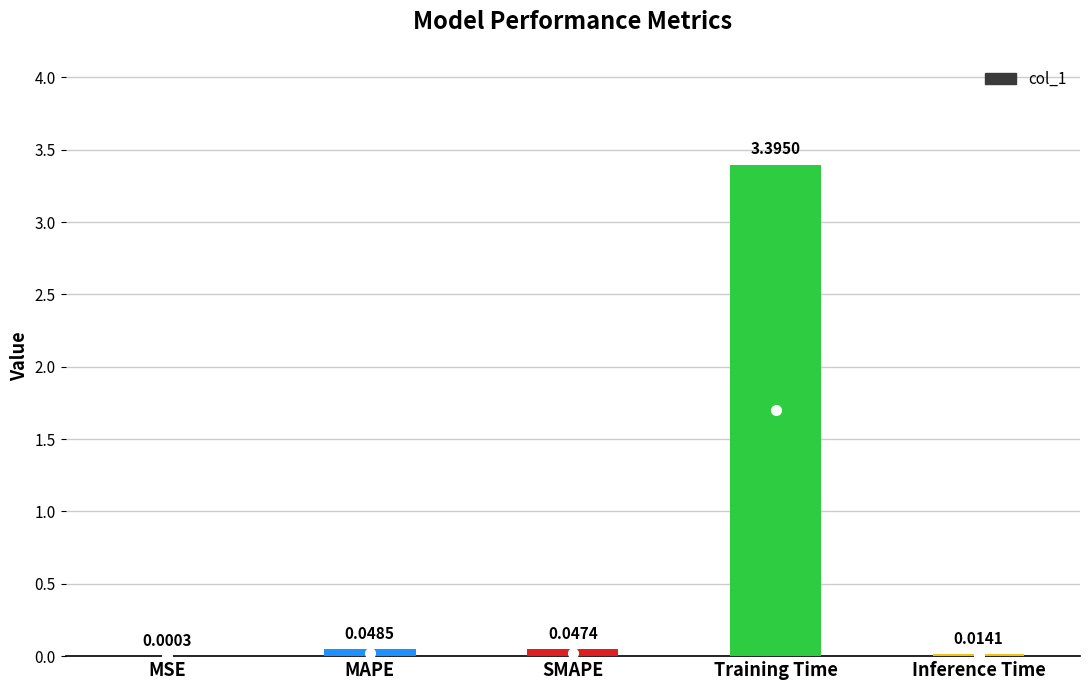

How many data points does each series have?

5